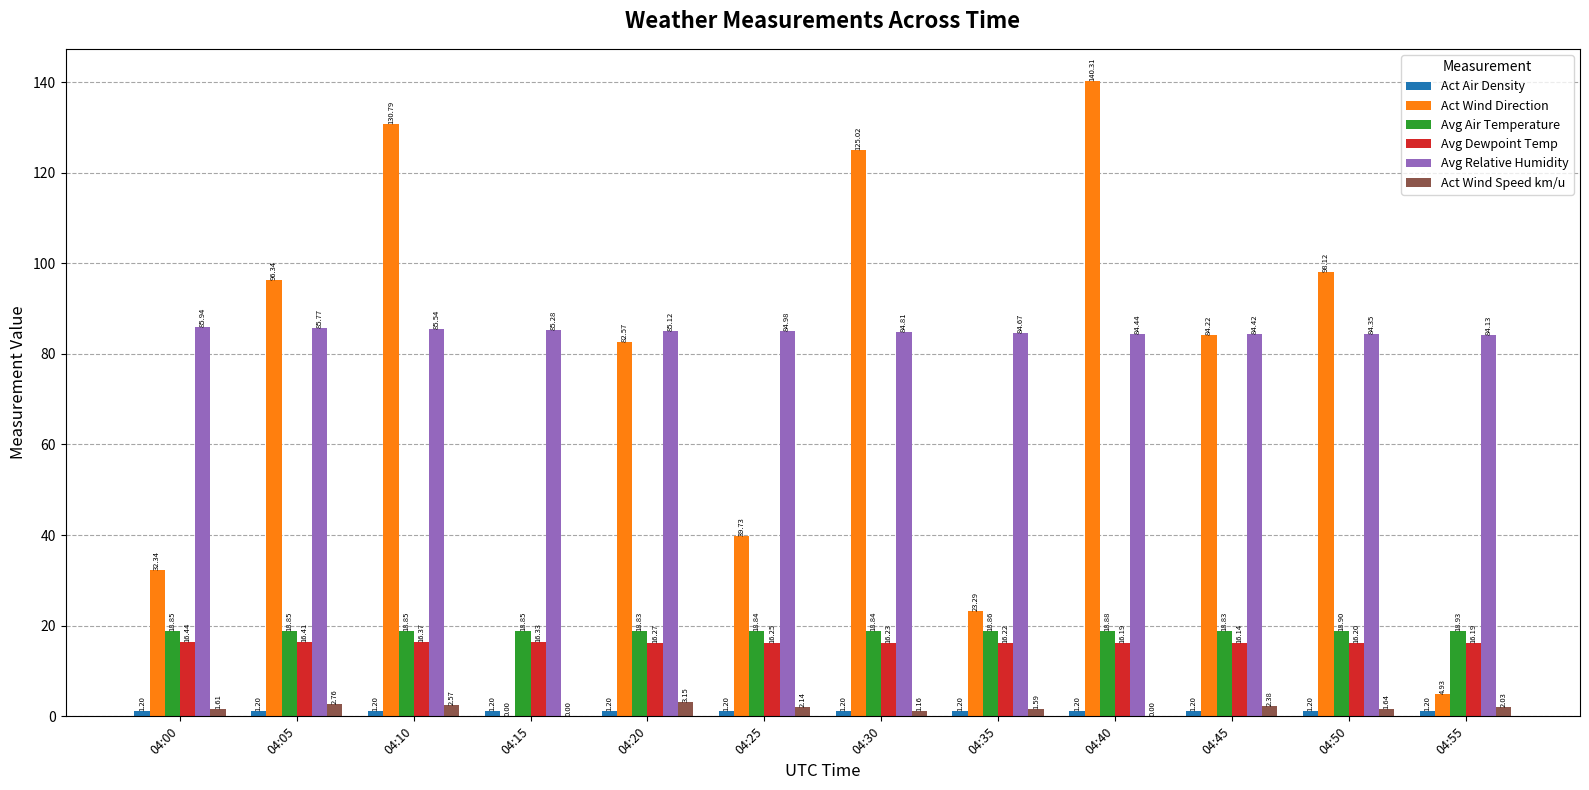

How many groups of bars are there?

12